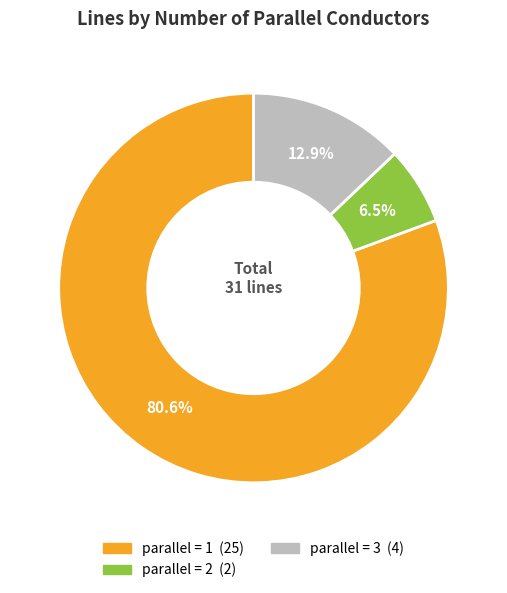

Is there any slice that represents more than half of the pie?

Yes